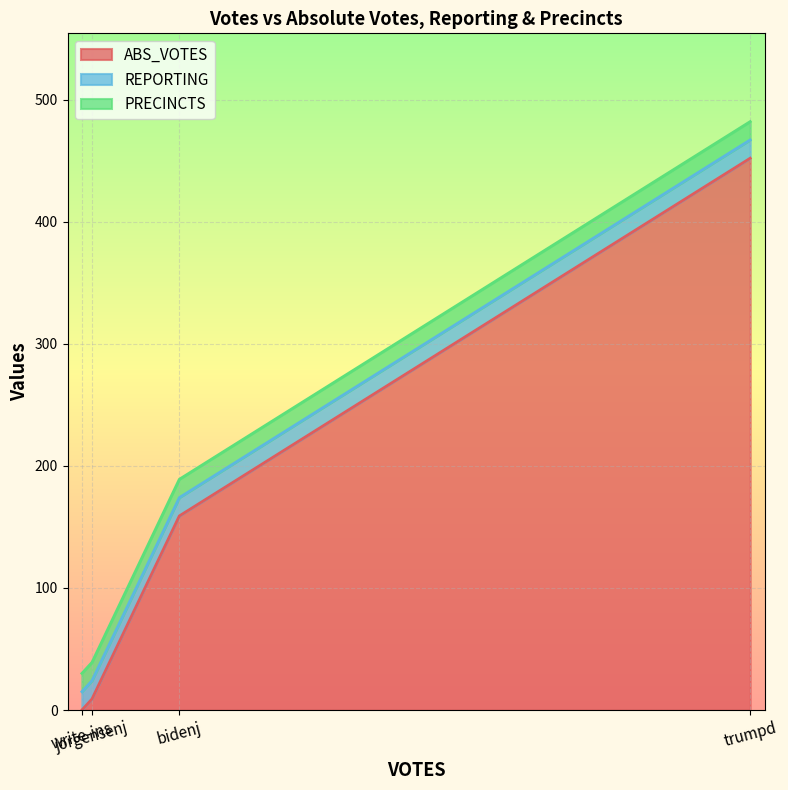

What is the sum of all REPORTING values?

60